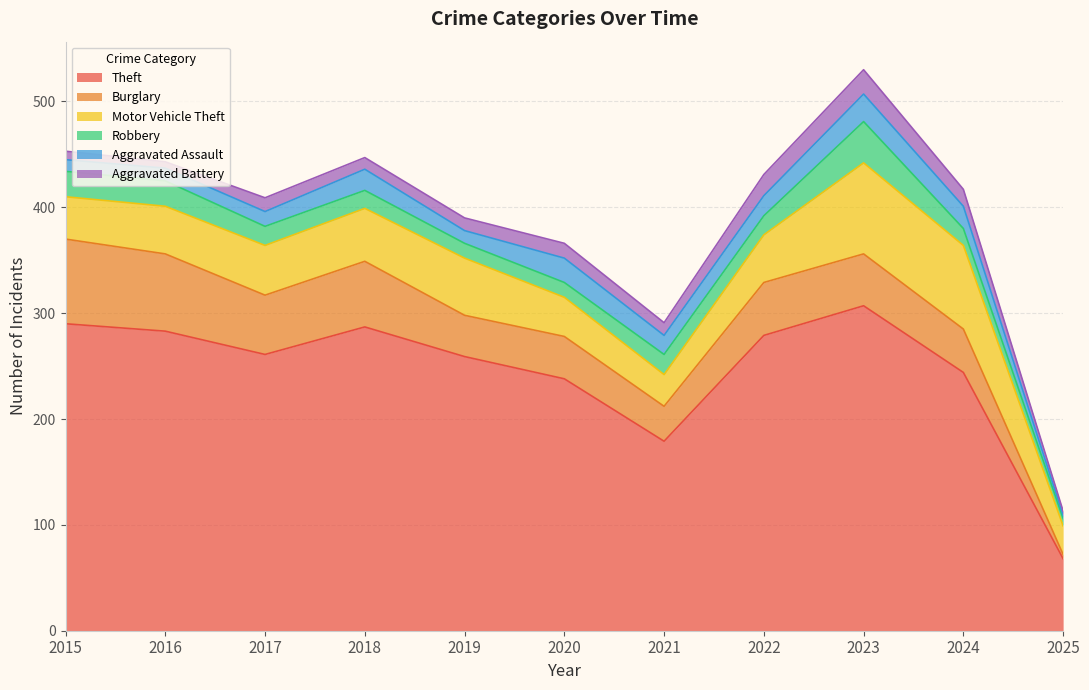

Does the chart have visible grid lines?

Yes